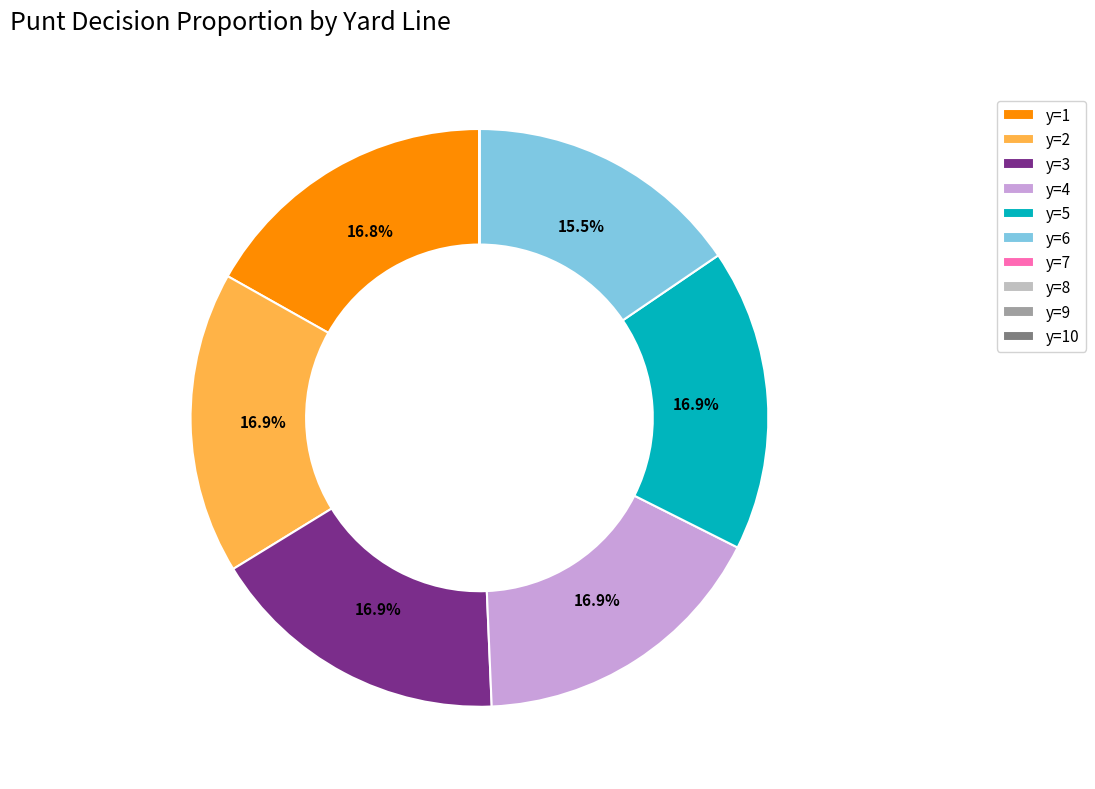

To the nearest percent, what percentage of the pie is y=1?

17%